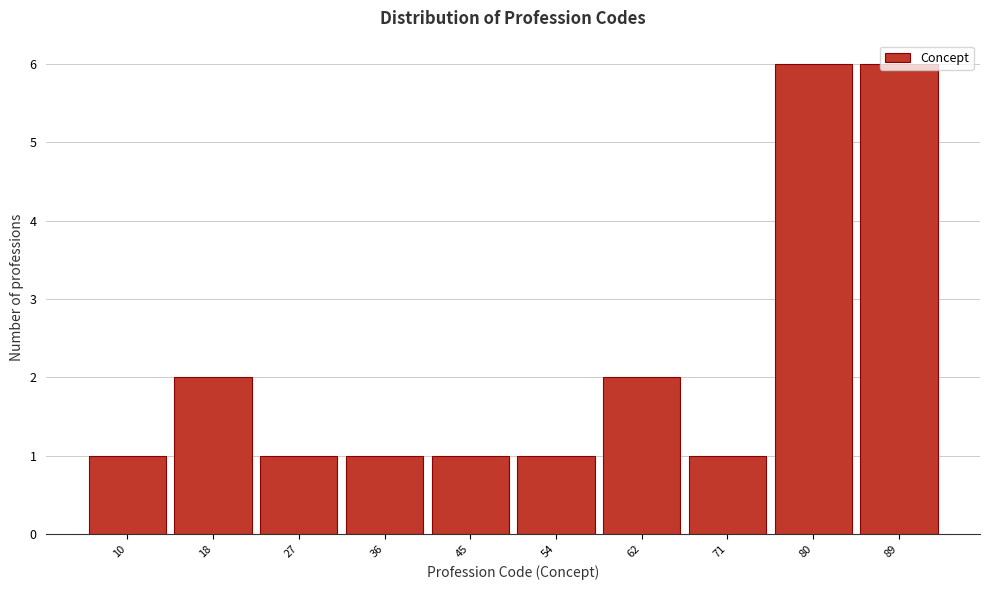

What is the change in value from 10 to 80?

+5